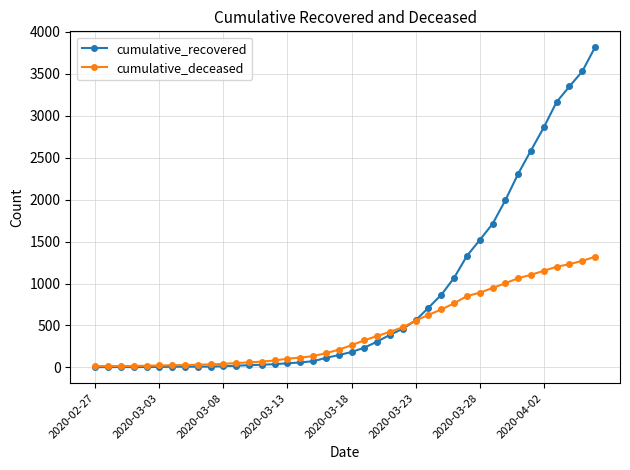

At how many categories does at least one series exceed 2830?

5